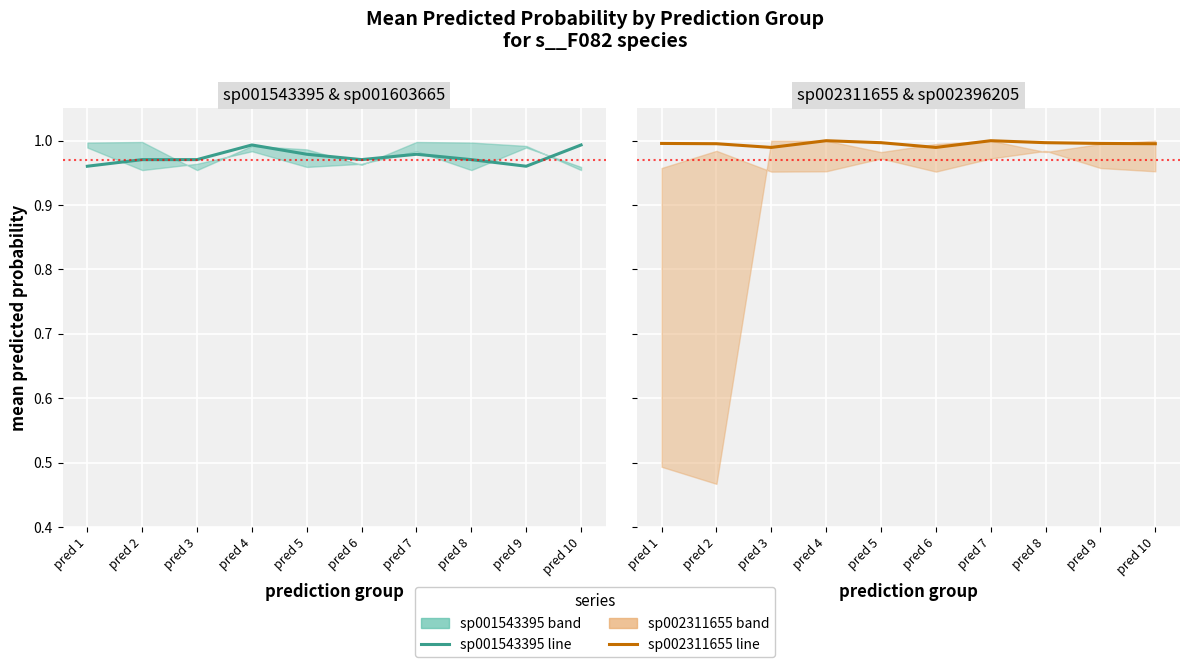

List the series in order of their peak value, lowest first.

s__F082 sp001543395, s__F082 sp002311655